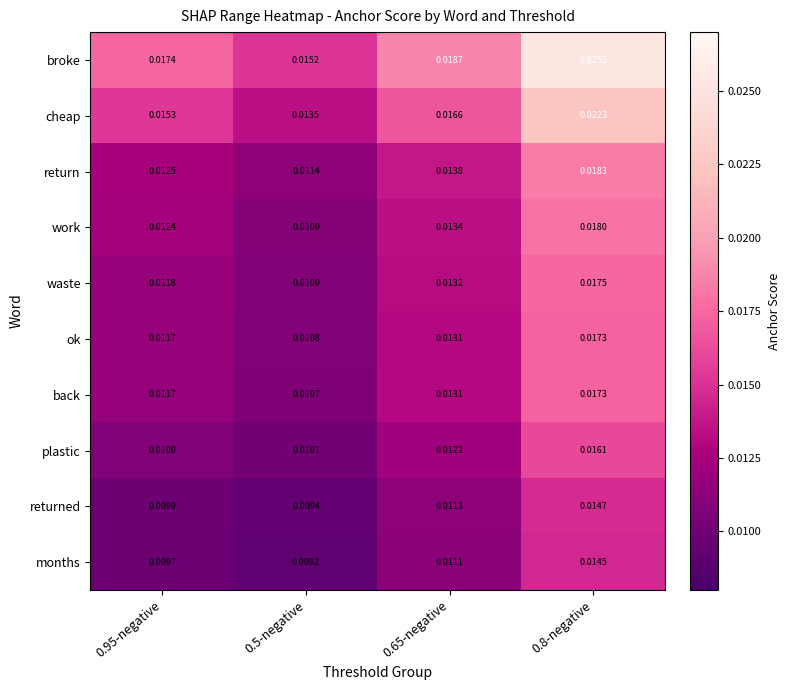

Between 0.65-negative and 0.8-negative, which series saw the biggest shift?

broke